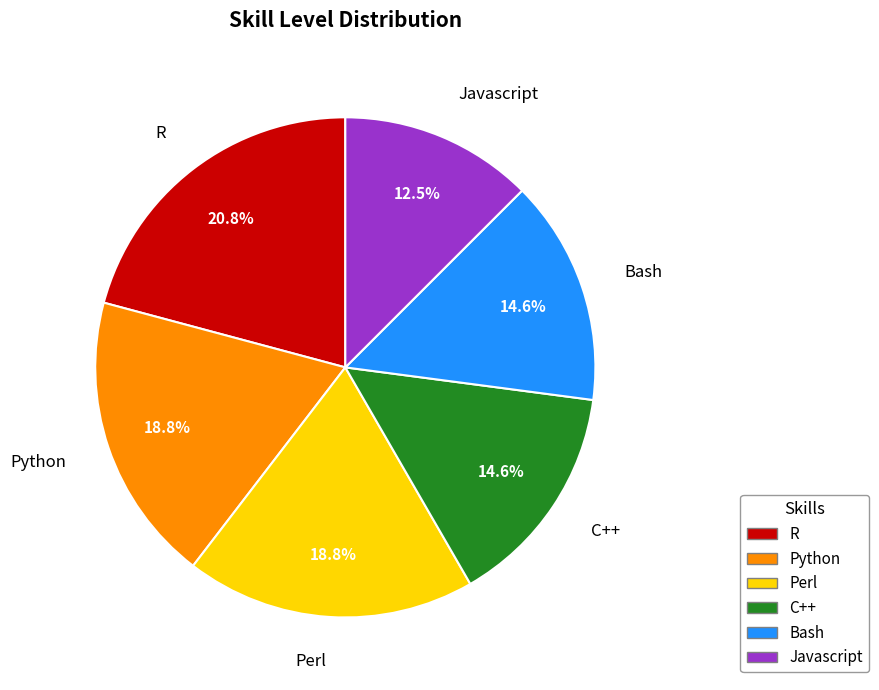

To the nearest percent, what is the difference between the Bash and Python slice percentages?

4%